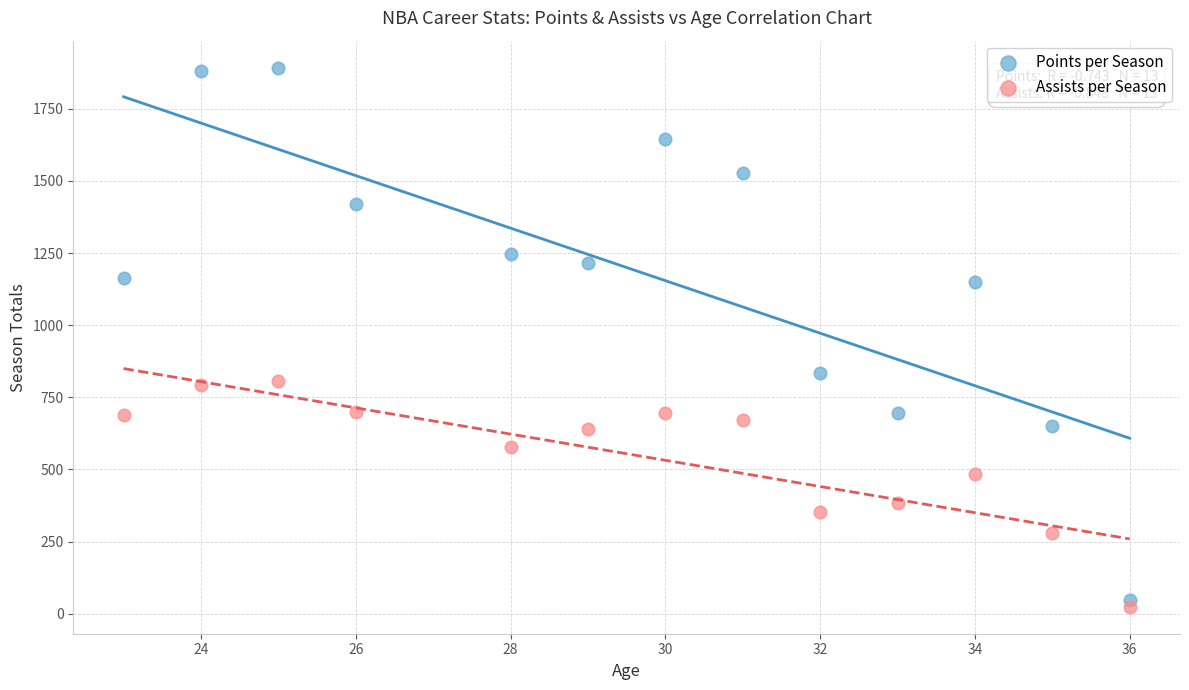

What is the X range (max minus min) for the scatter plot?

13